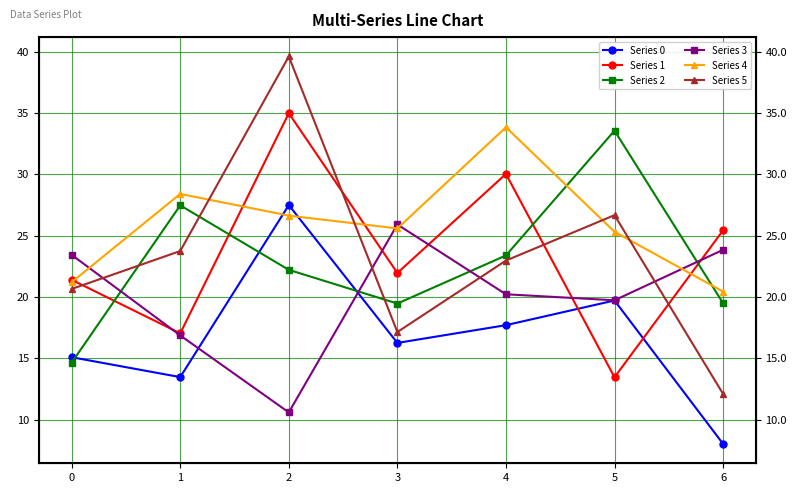

Does the chart have visible grid lines?

Yes